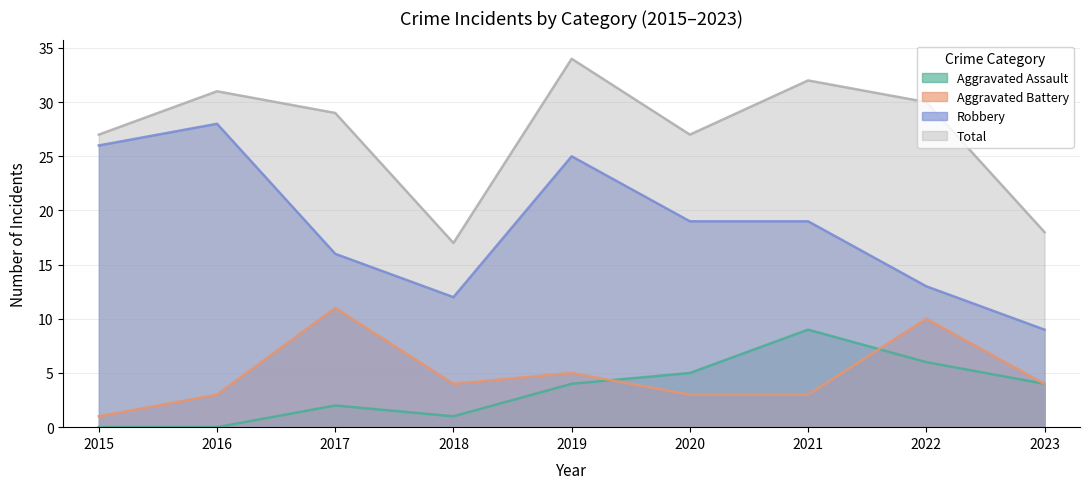

What is the average value of the Total series?

27